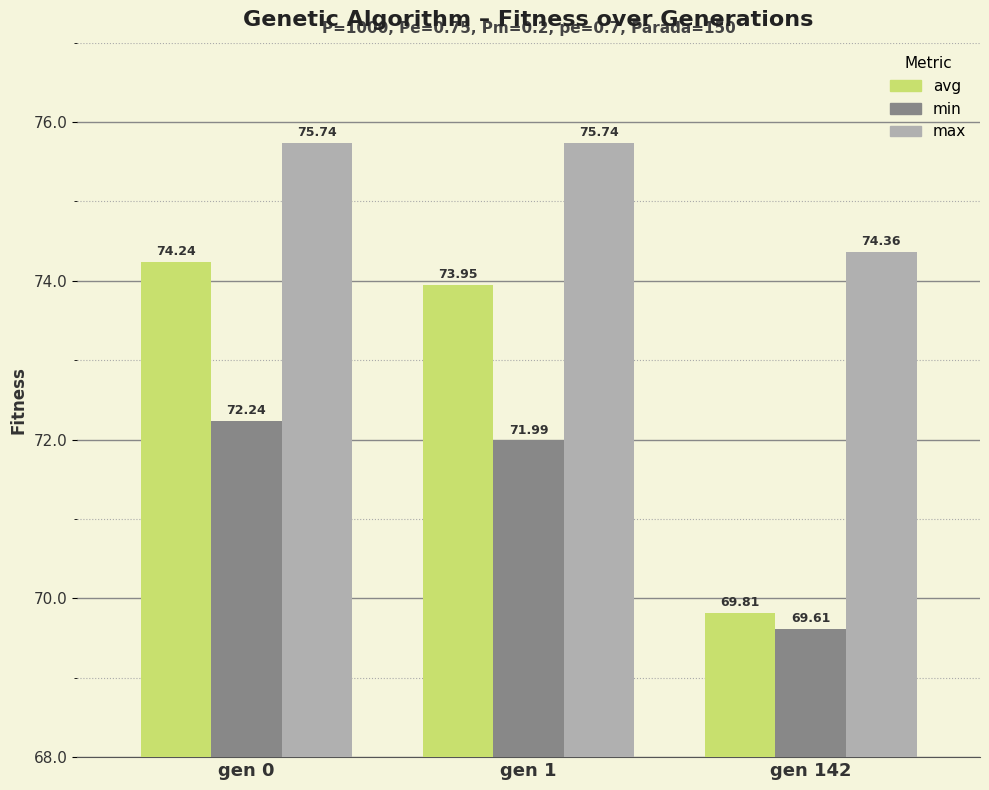

How many data points in min are less than 71?

1